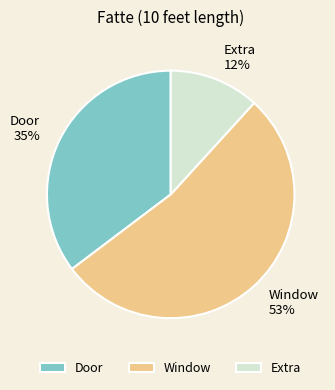

True or false: Door accounts for 35% of the total.

True